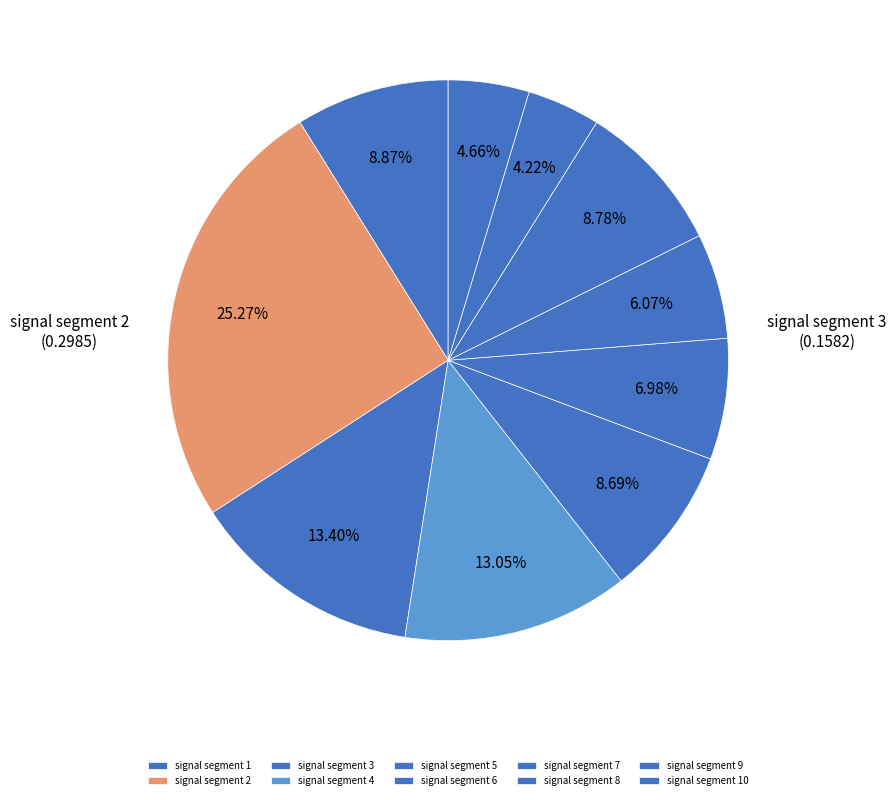

How many slices are in this pie chart?

10